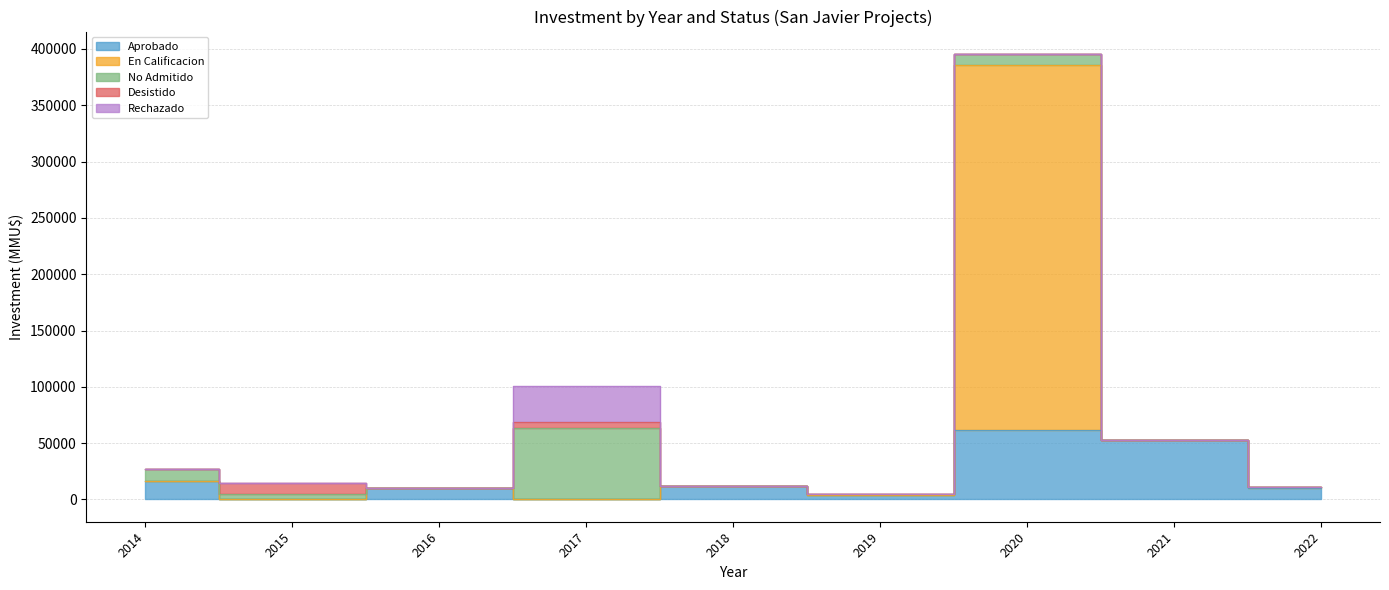

True or false: Desistido and Rechazado cross at least once.

False